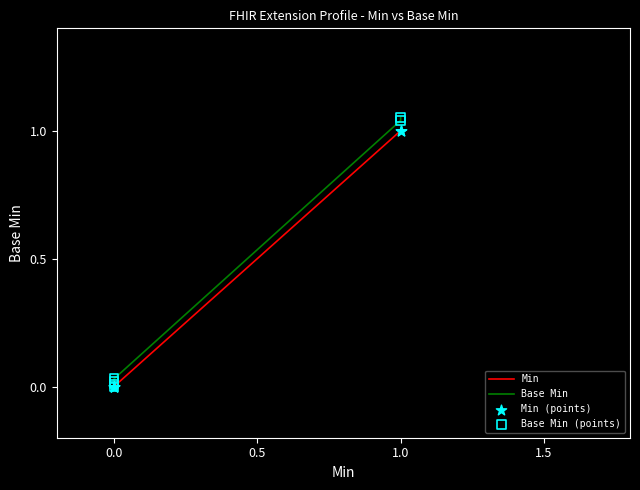

Which series has the widest spread of Y values?

Base Min